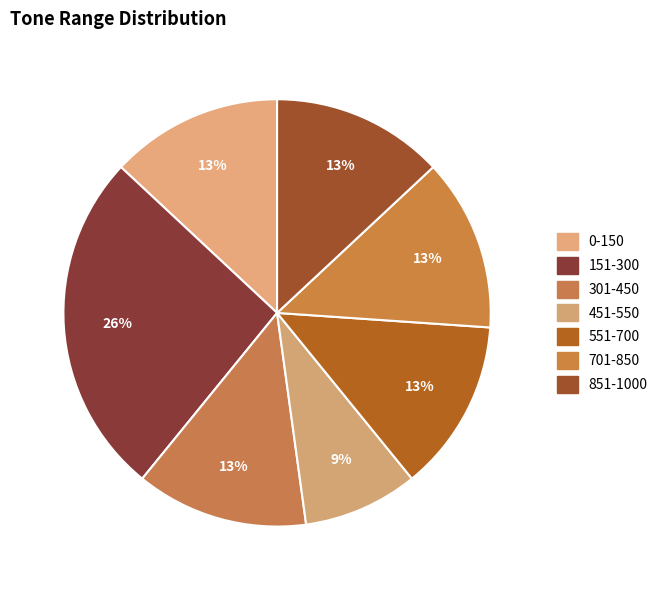

To the nearest percent, what portion does 0-150 represent?

13%